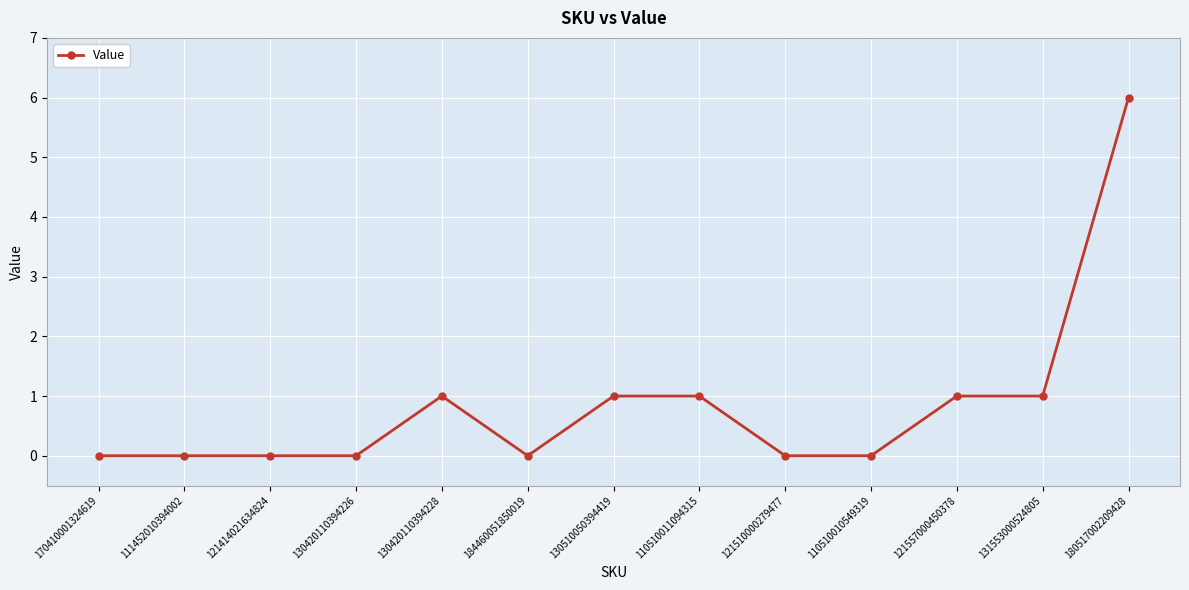

True or false: there are more than 0 points higher than both neighbors.

True